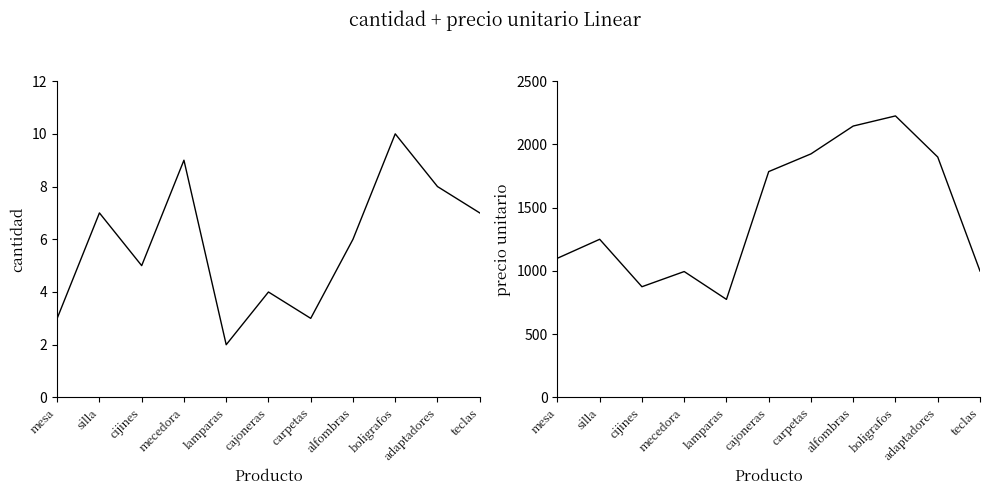

What position from the right is silla?

10